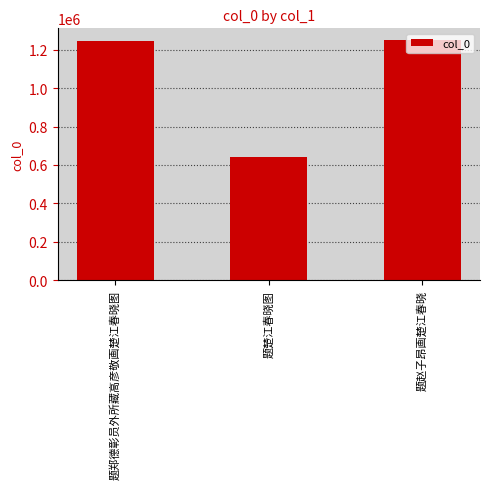

Which label corresponds to the smallest value in the chart?

题楚江春晓图